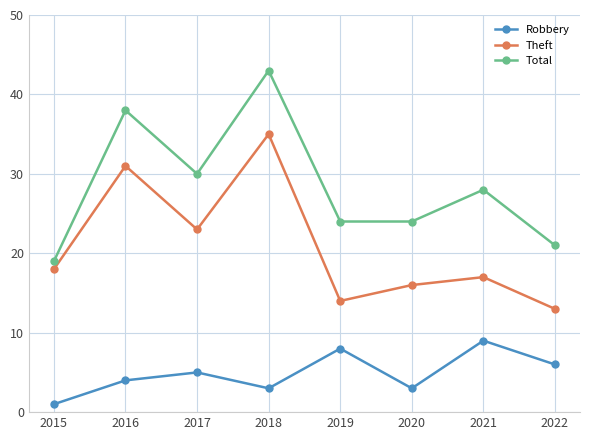

Is it true that Theft equals 8 at 2017?

False